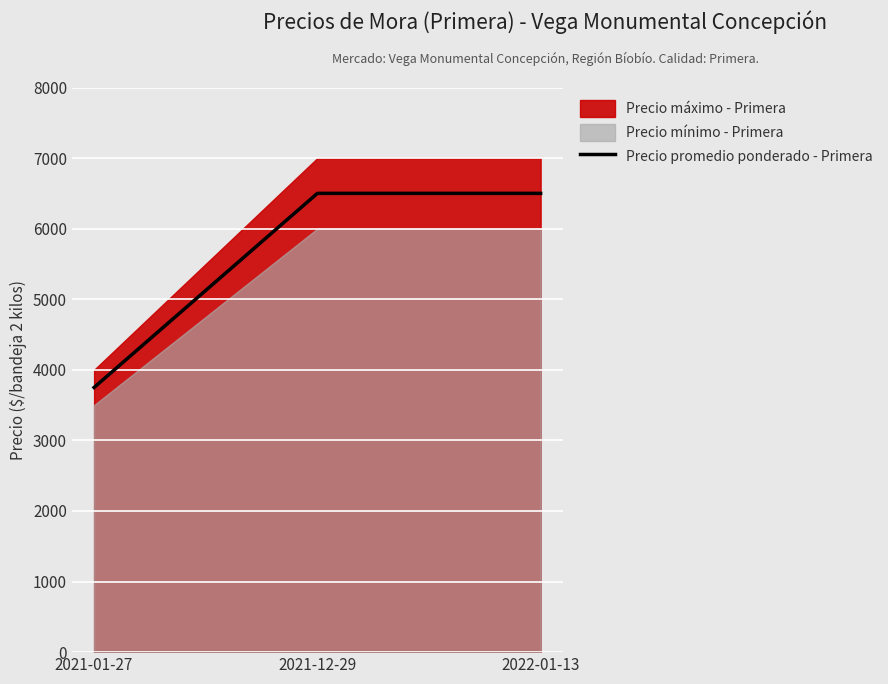

What is the label of the 1st point from the left?

2021-01-27